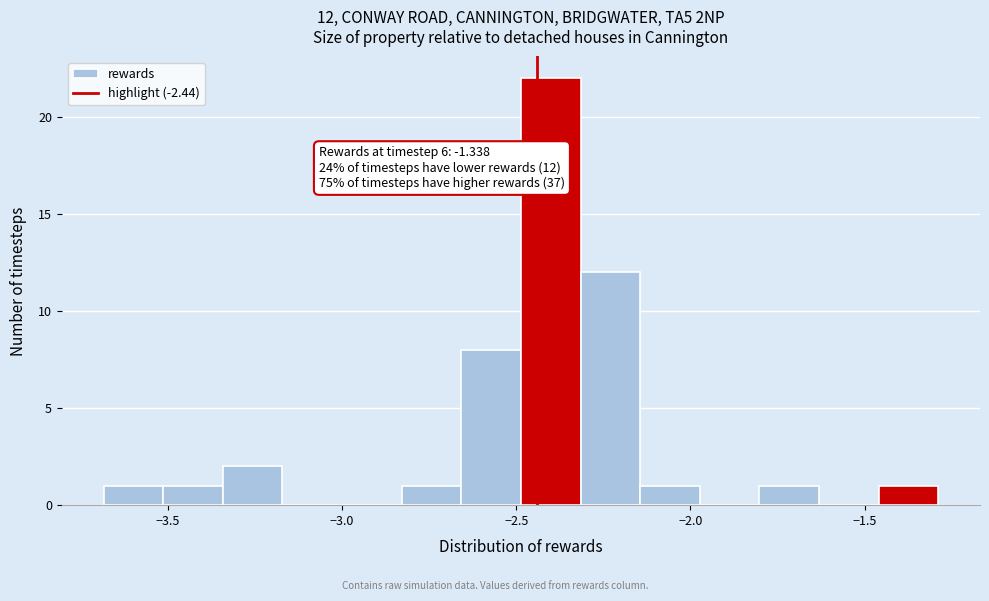

Read against the x-axis, roughly where is the centre of the tallest bar?

-2.40